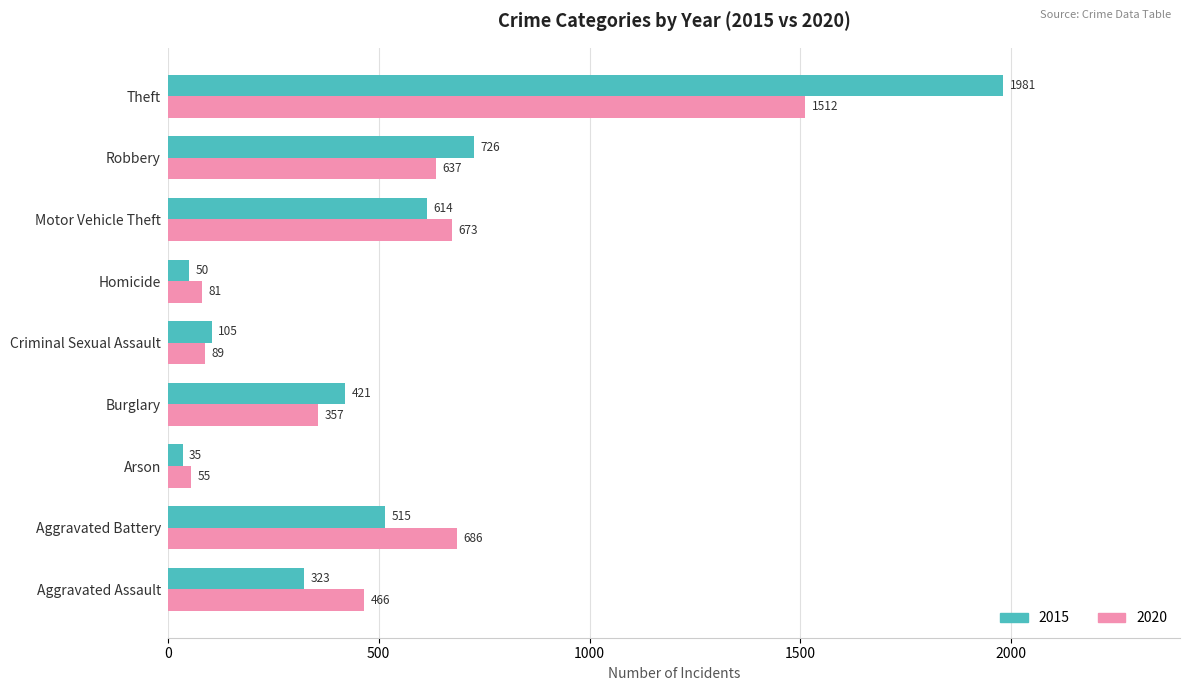

Which category has the highest value in the 2015 series?

Theft